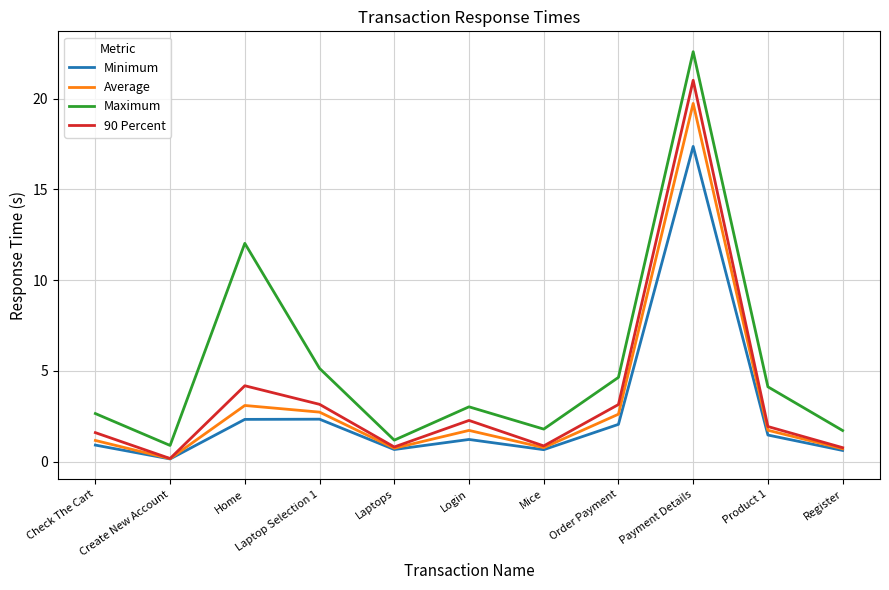

True or false: Maximum and Minimum intersect in this chart.

False